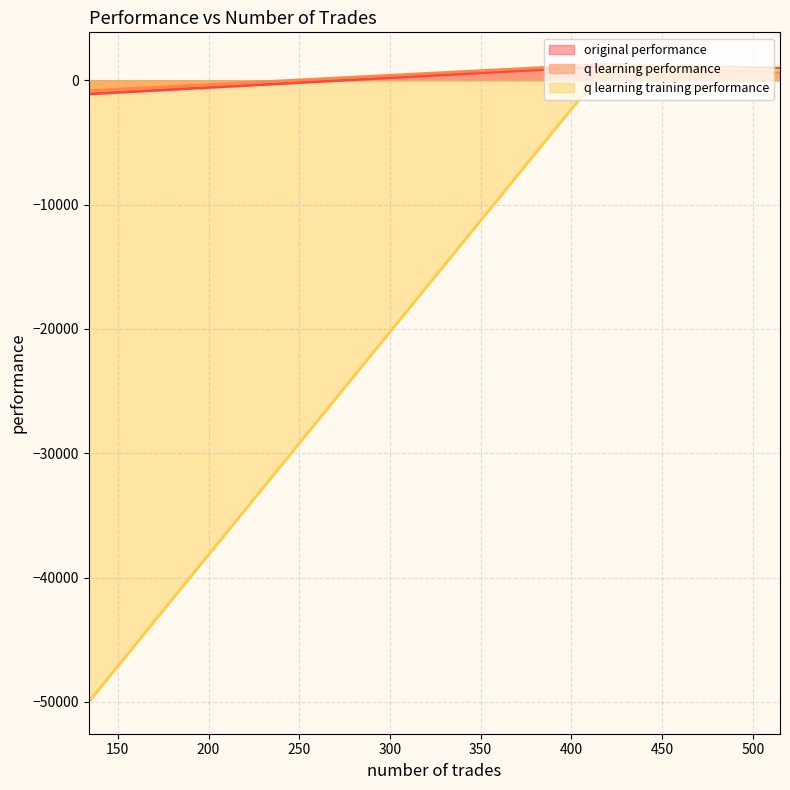

At 134, list the series in order from largest to smallest.

q learning performance, original performance, q learning training performance